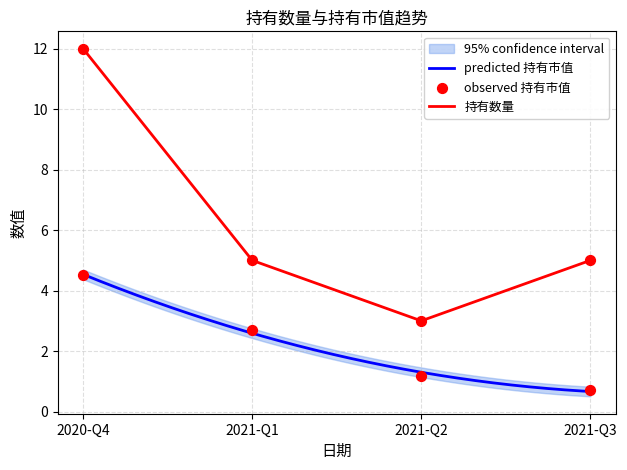

Which series reaches the maximum Y coordinate?

持有数量